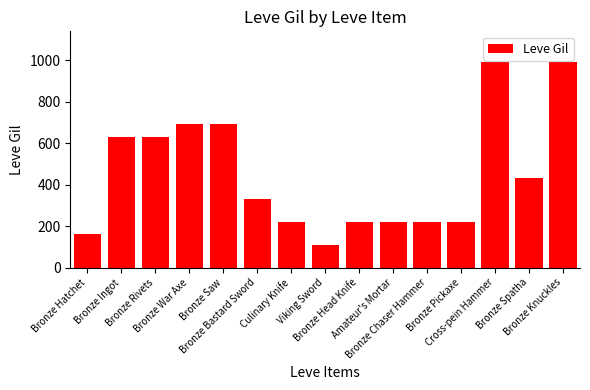

What is the change in value from Amateur's Mortar to Cross-pein Hammer?

+770